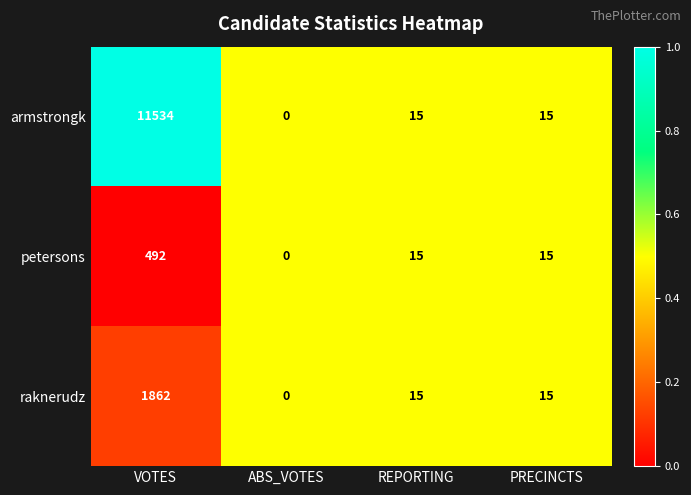

At which label does petersons first exceed 15?

VOTES